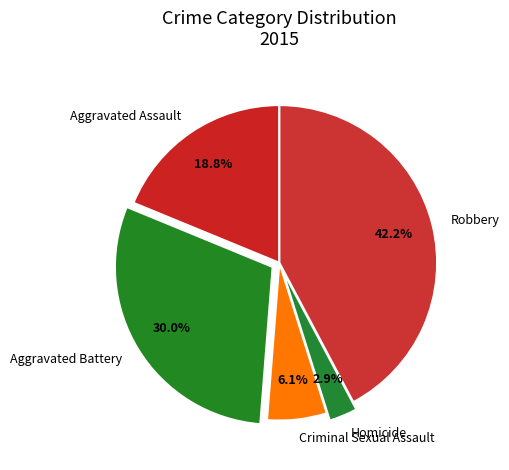

To the nearest percent, what percentage of the pie is Criminal Sexual Assault?

6%